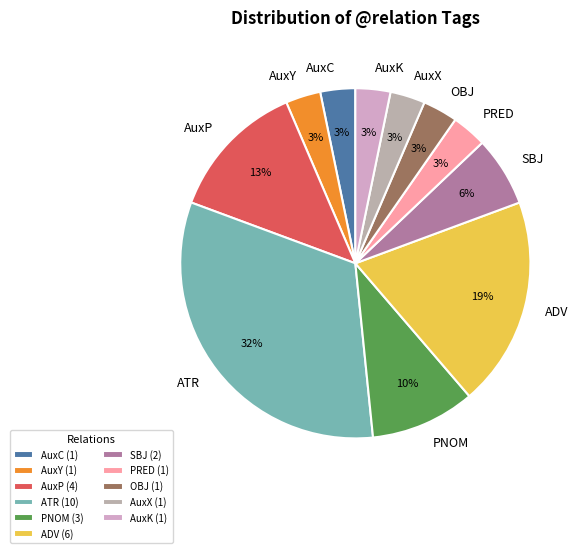

Do AuxC and ADV together represent more than half of the pie?

No